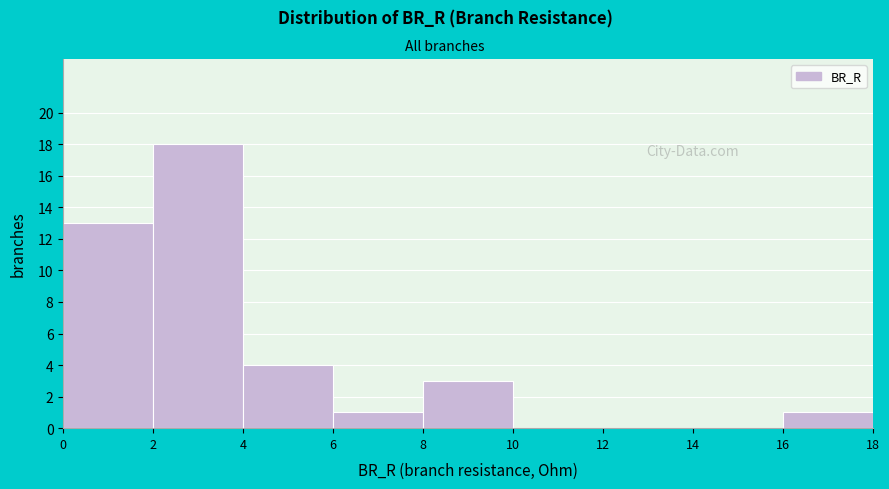

Reading left to right, transcribe this chart: for each bar, give the range it covers on the x-axis and its height. The values are not printed on the chart, so give them approximately, as read against the axis.

0 to 2: 13
2 to 4: 18
4 to 6: 4
6 to 8: 1
8 to 10: 3
10 to 12: 0
12 to 14: 0
14 to 16: 0
16 to 18: 1